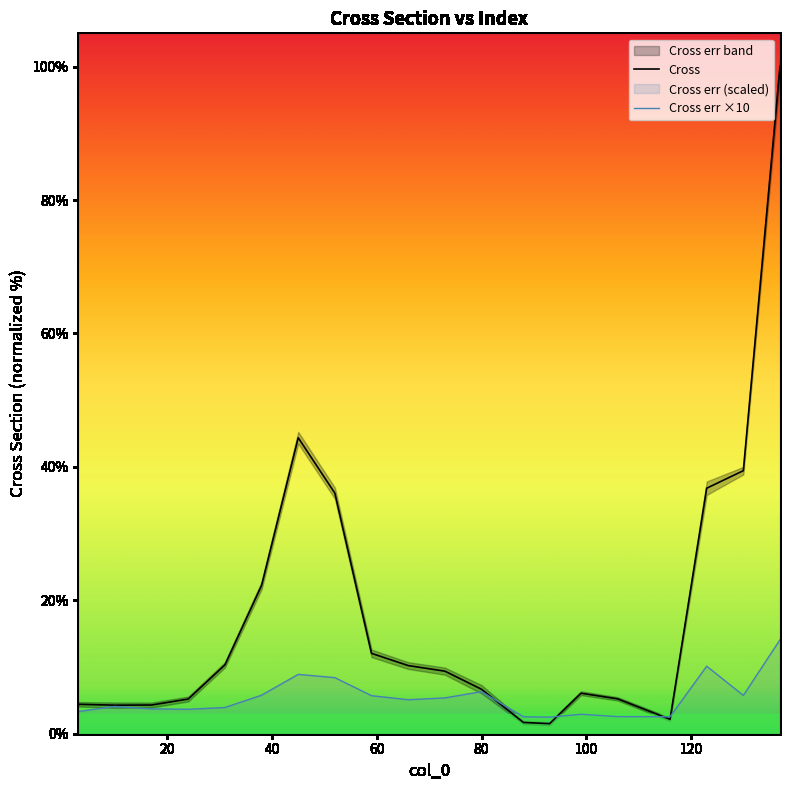

Which series ends up on top after the final intersection of Cross err ×10 and Cross?

Cross